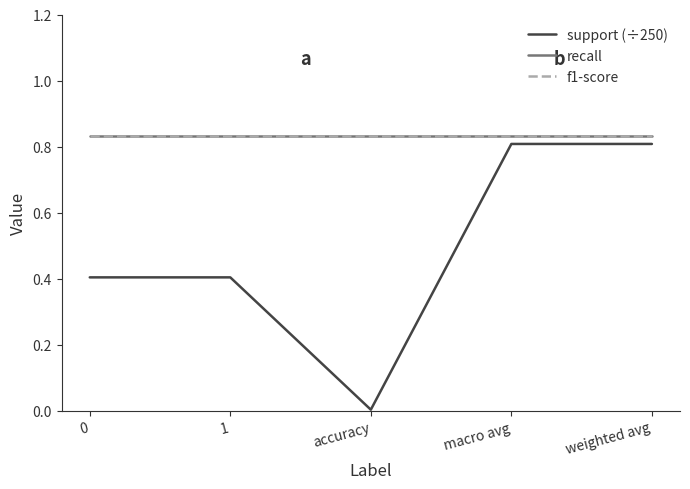

Is this an area chart (filled region under the line)?

No